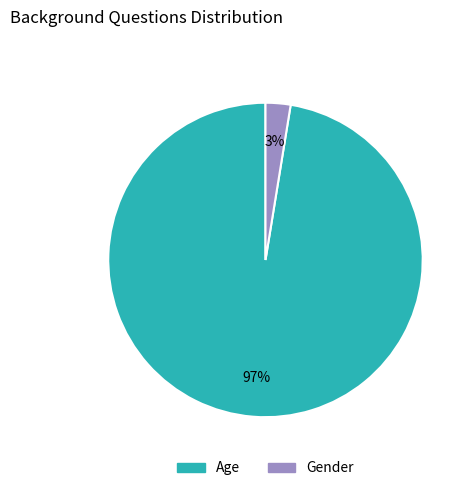

The Gender slice represents 3% of the pie. True or false?

True